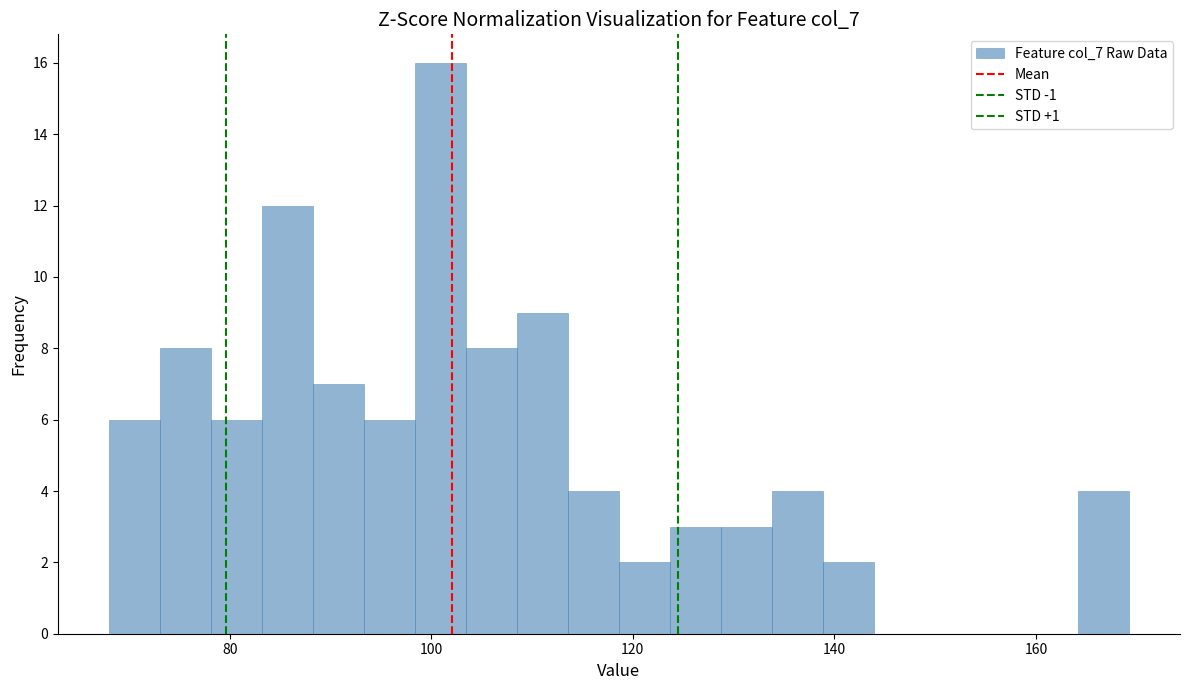

Around what value on the x-axis is the tallest bar? Give the approximate position of its centre, as read against the axis.

100